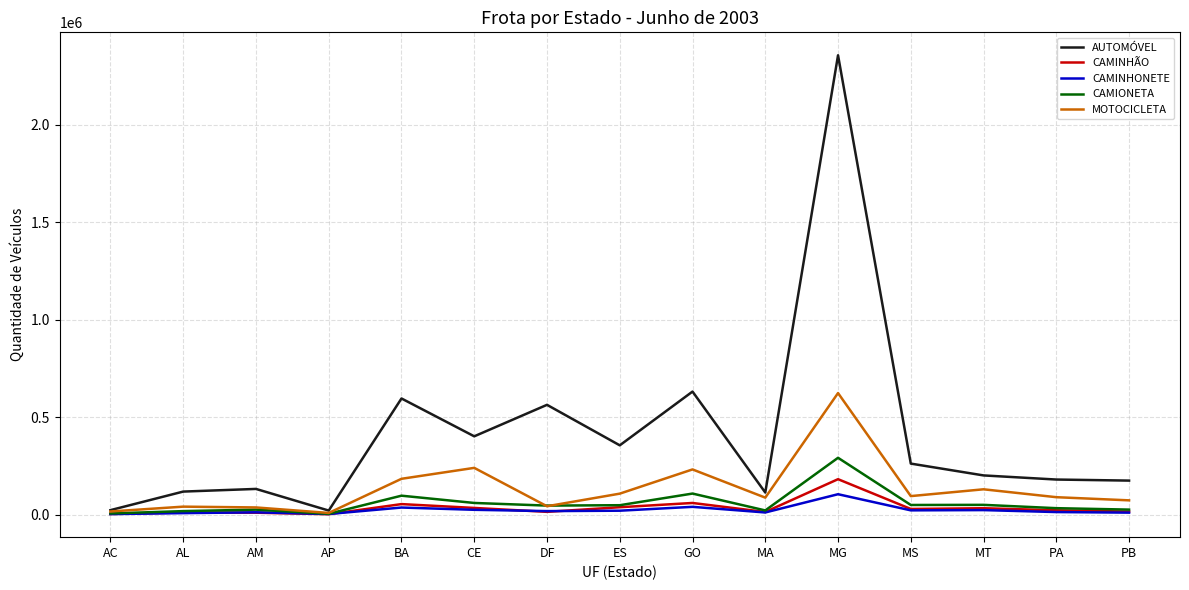

Which category has the highest value in the CAMINHONETE series?

MG